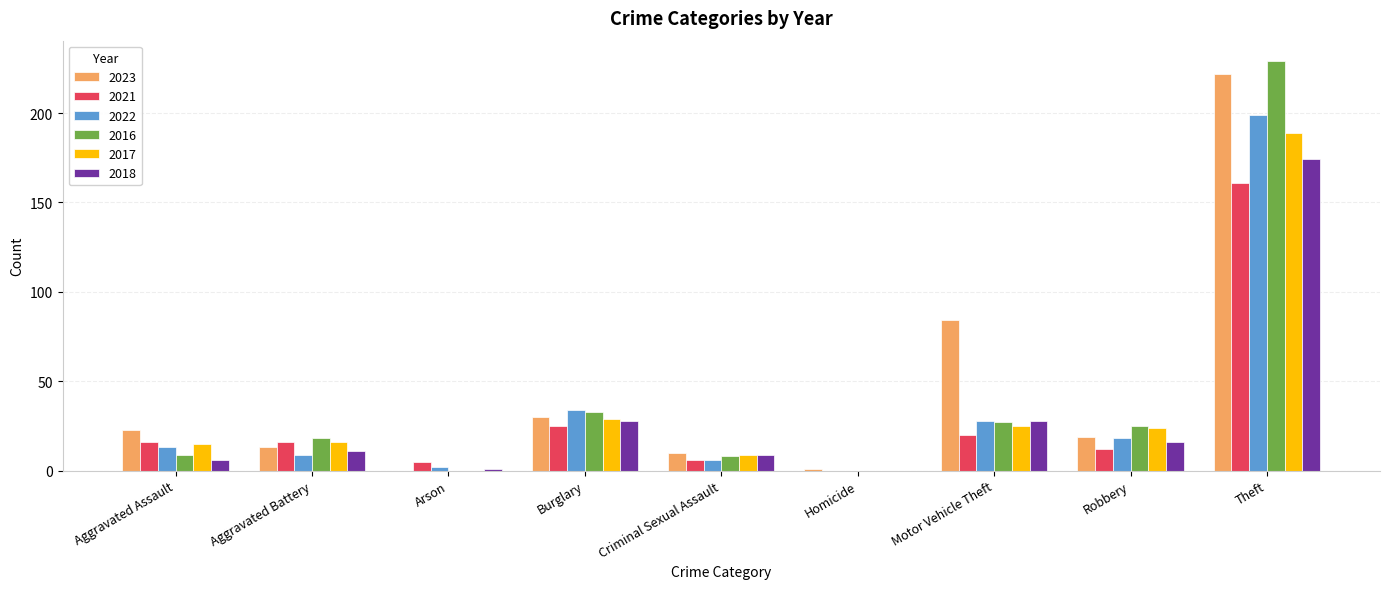

Count the number of data series in this chart.

6